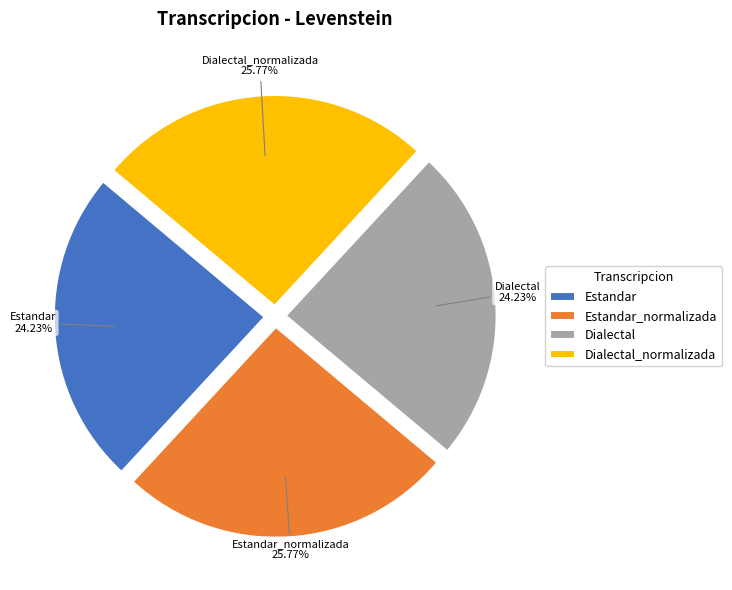

What is the ratio of the value at Estandar to the value at Dialectal_normalizada?

0.9